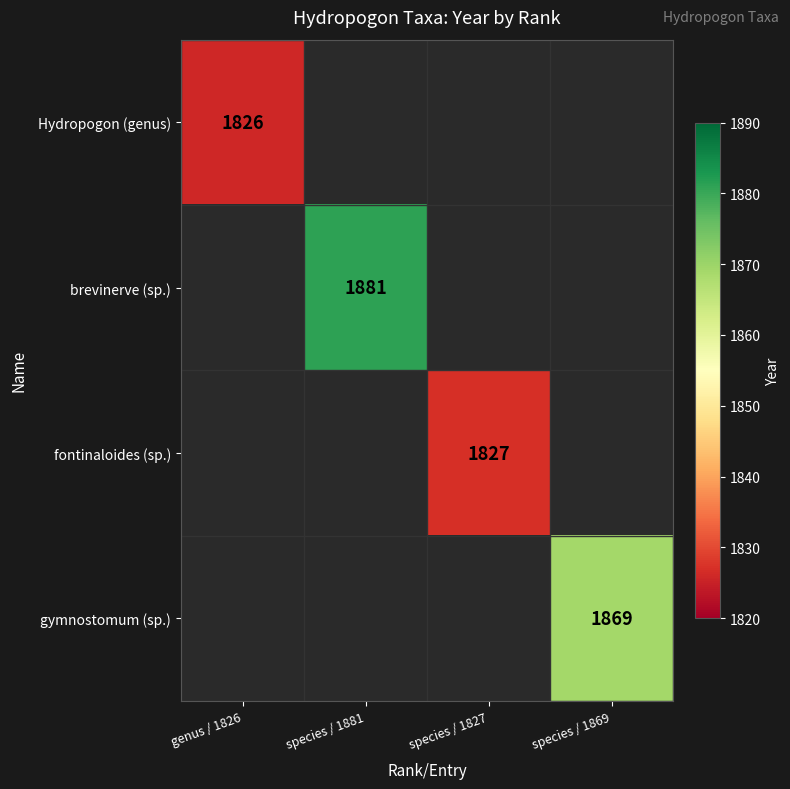

At which label is Hydropogon (genus) closest to 1826?

genus / 1826